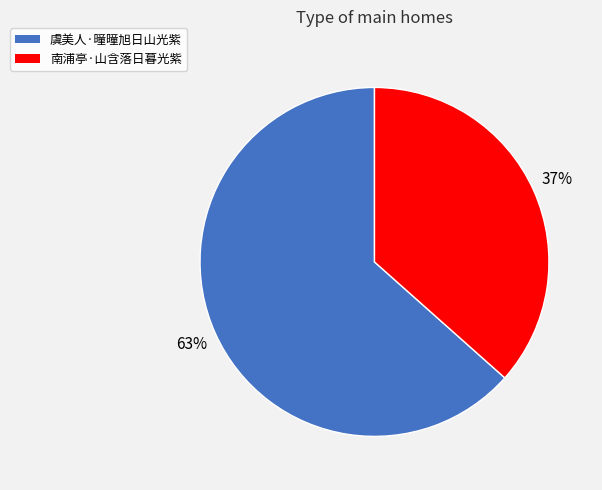

Which slice represents more than half of the pie?

虞美人·曈曈旭日山光紫